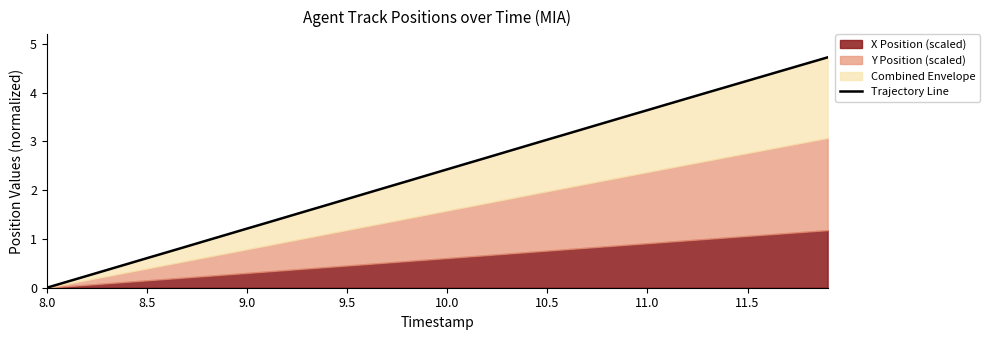

What is the highest value of the Trajectory Line series?

4.7